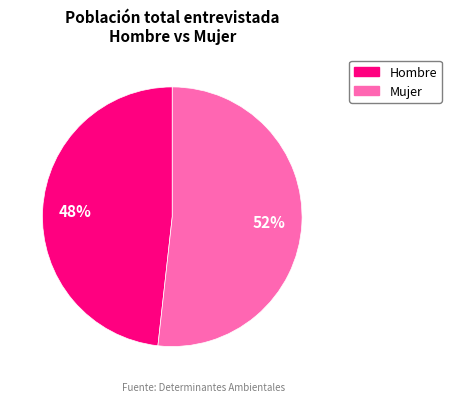

Is there any slice that represents more than half of the pie?

Yes